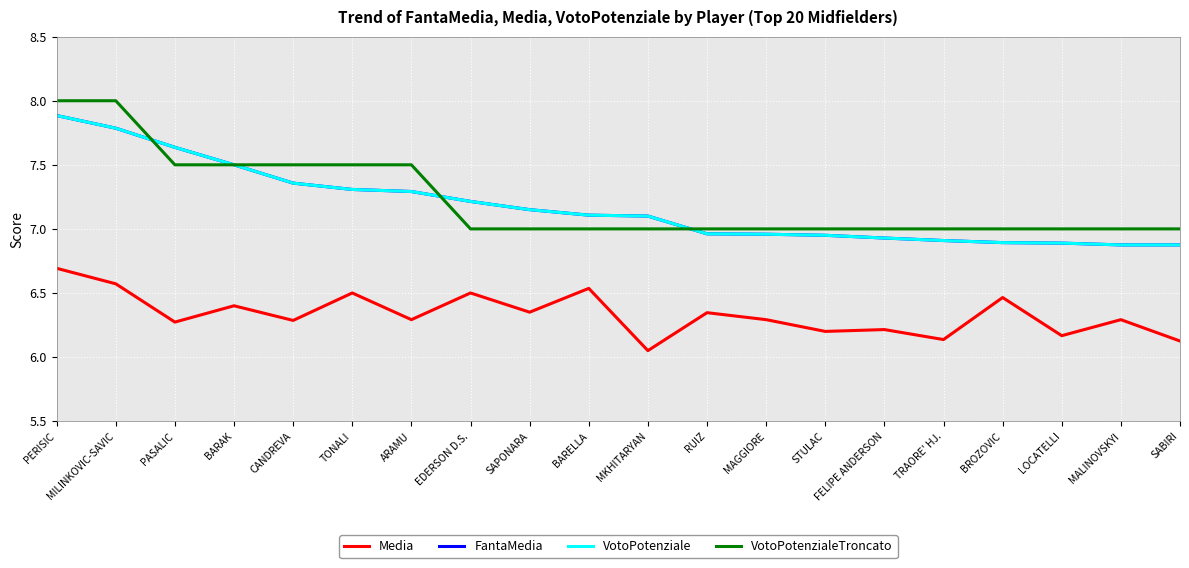

Between MAGGIORE and TRAORE' HJ., which series saw the biggest shift?

Media